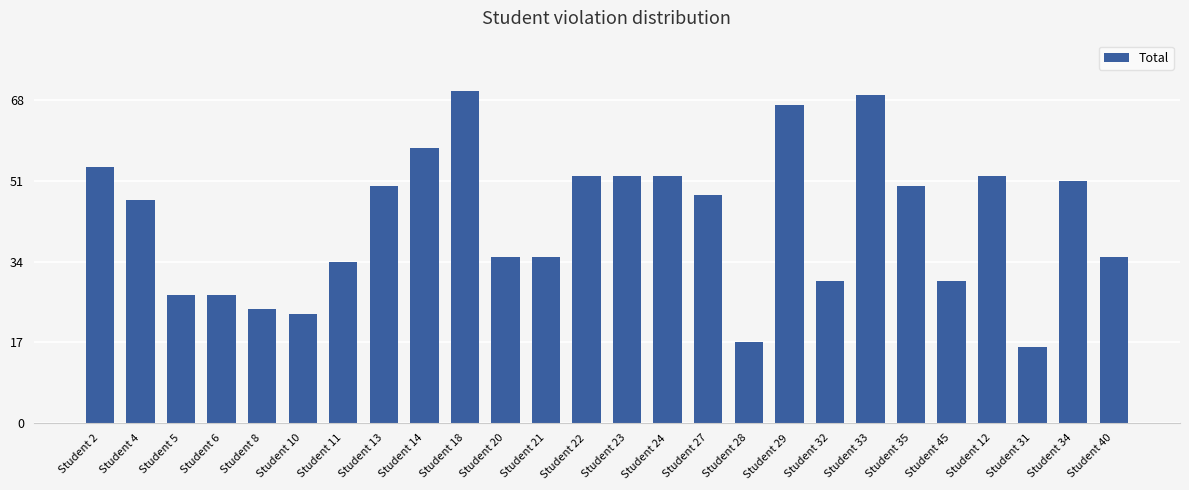

What is the value of the 6th bar from the left?

23